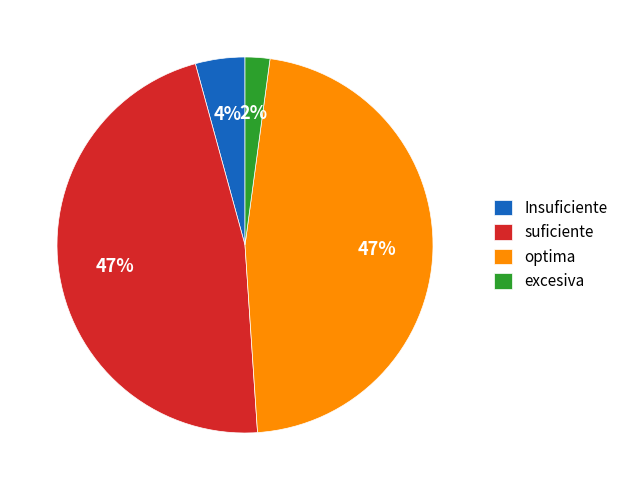

Which has a higher value, suficiente or Insuficiente?

suficiente